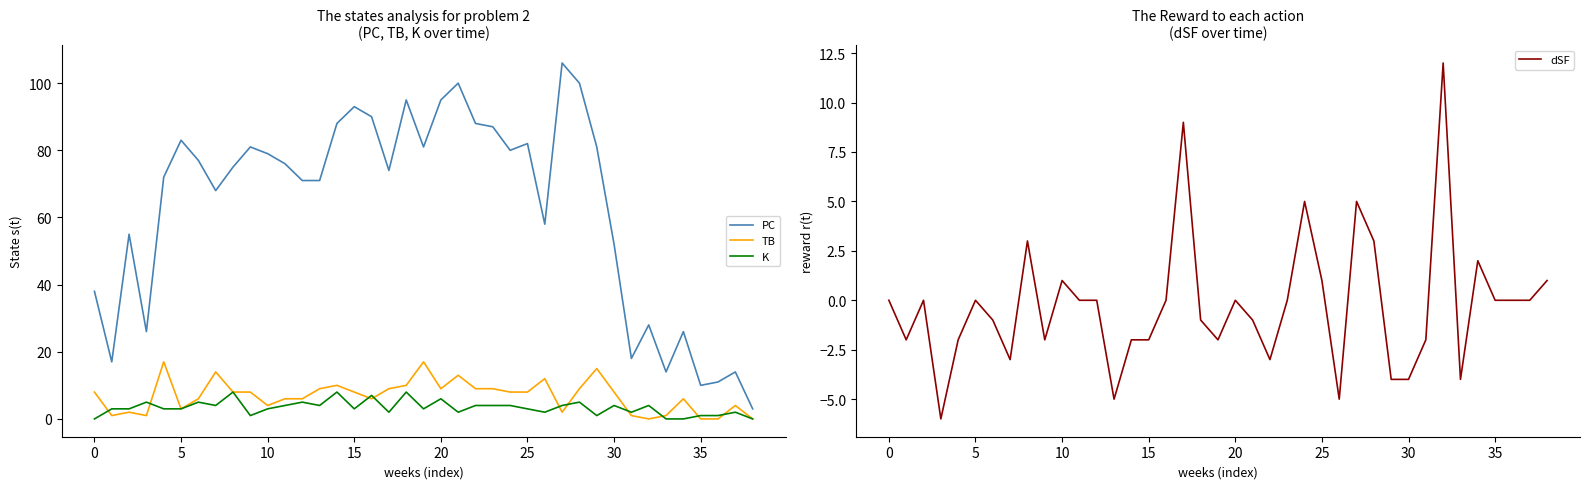

What is the highest value of the K series?

8